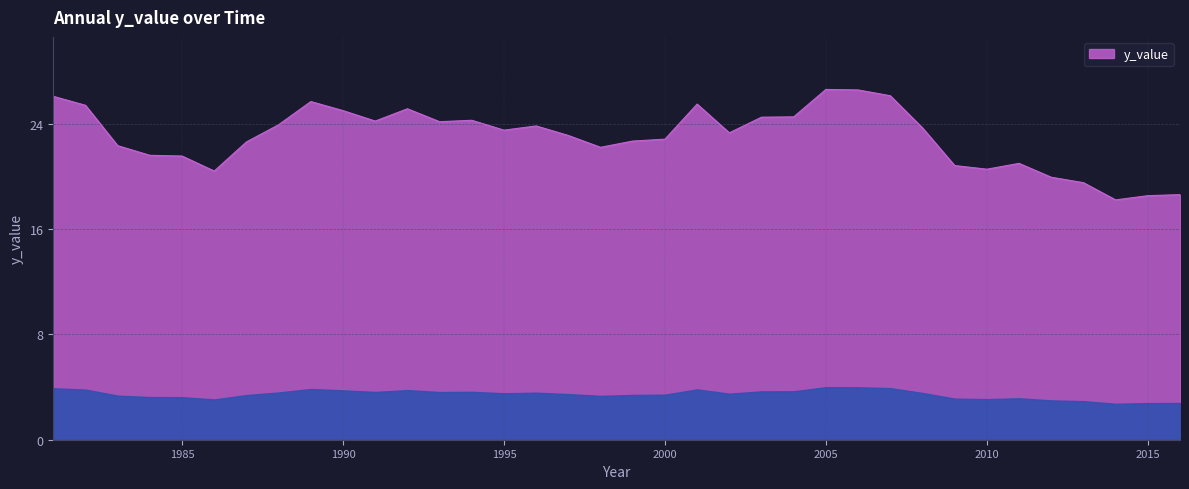

What is the difference between the maximum and minimum values?

8.4